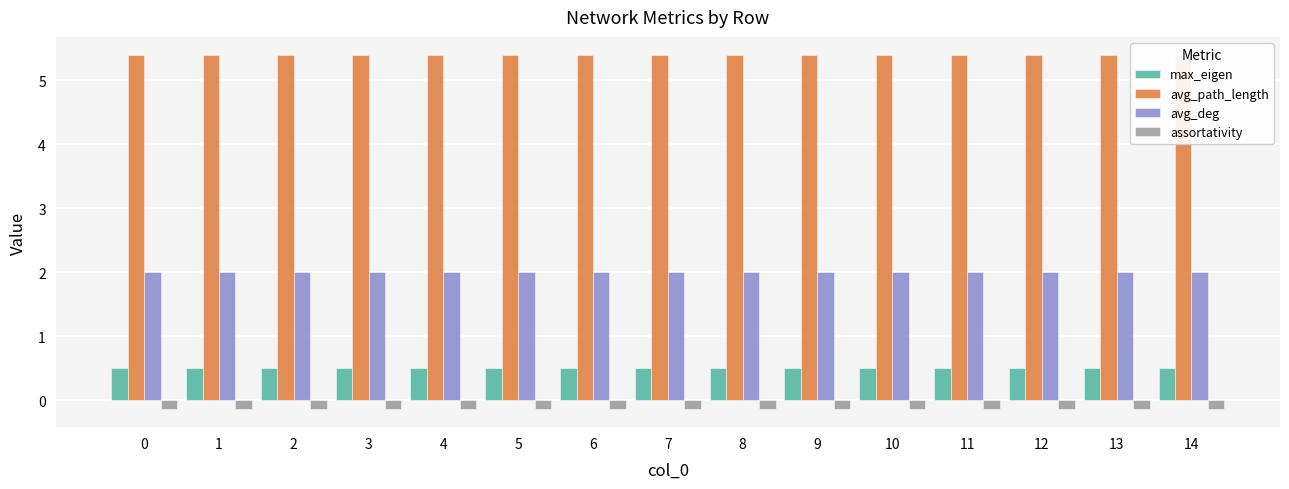

What is the total value across all series at 0?

7.8